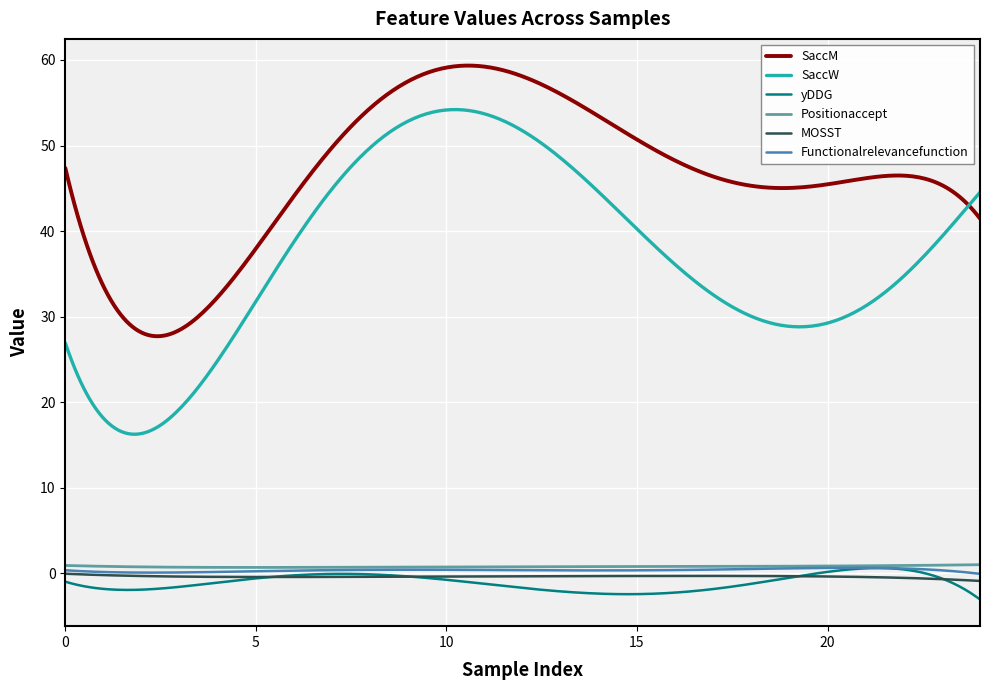

What is the sum of all yDDG values?

-316.3